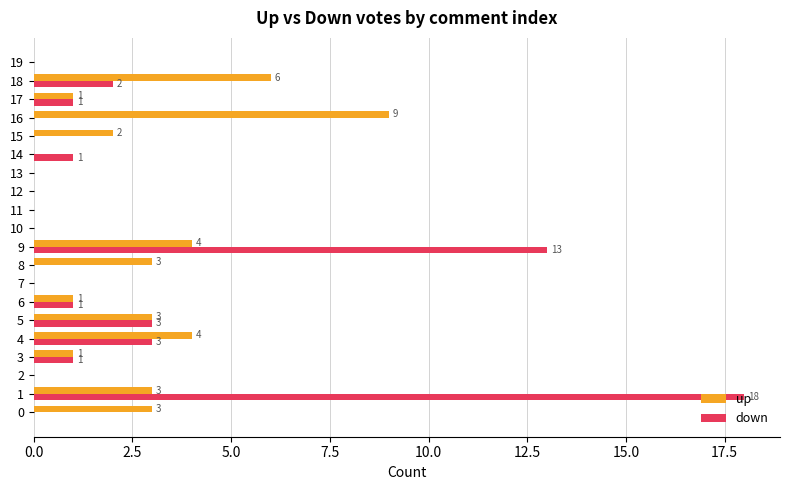

What is the maximum value for down?

18